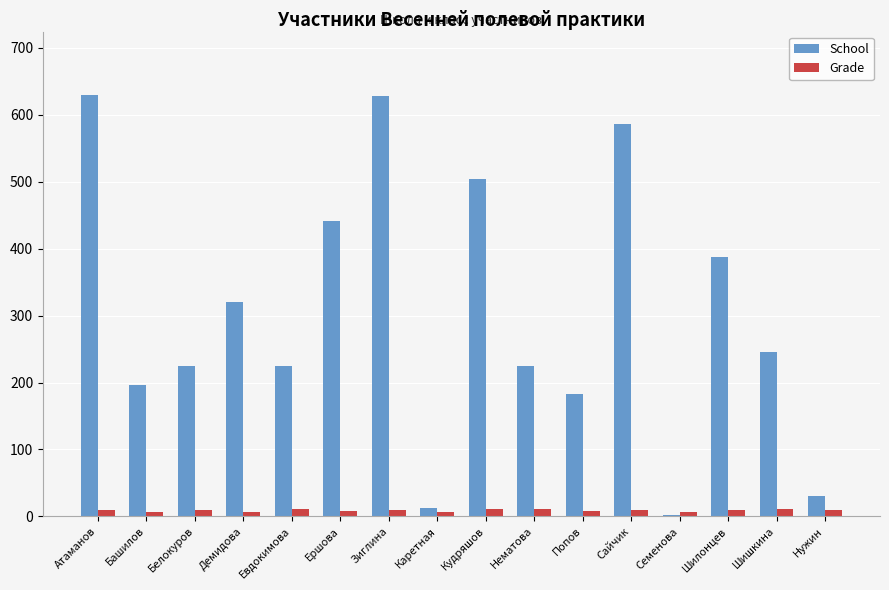

What is the greatest value displayed?

630